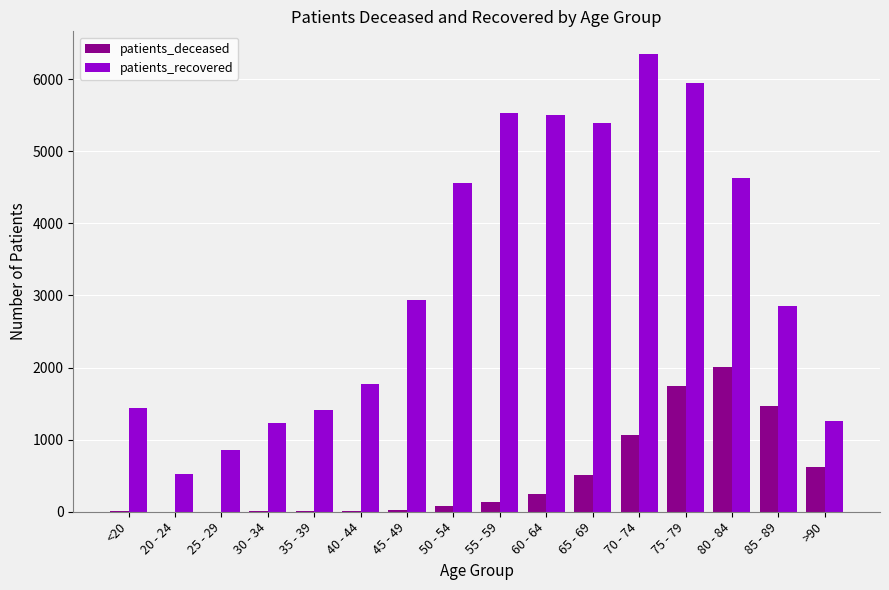

At which category is the sum across all series the highest?

75 - 79